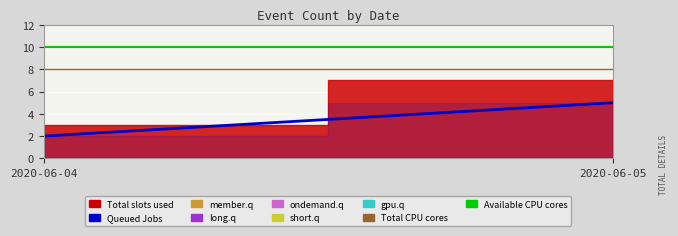

What is the value of the Total CPU cores point at the 2nd from the left?

8